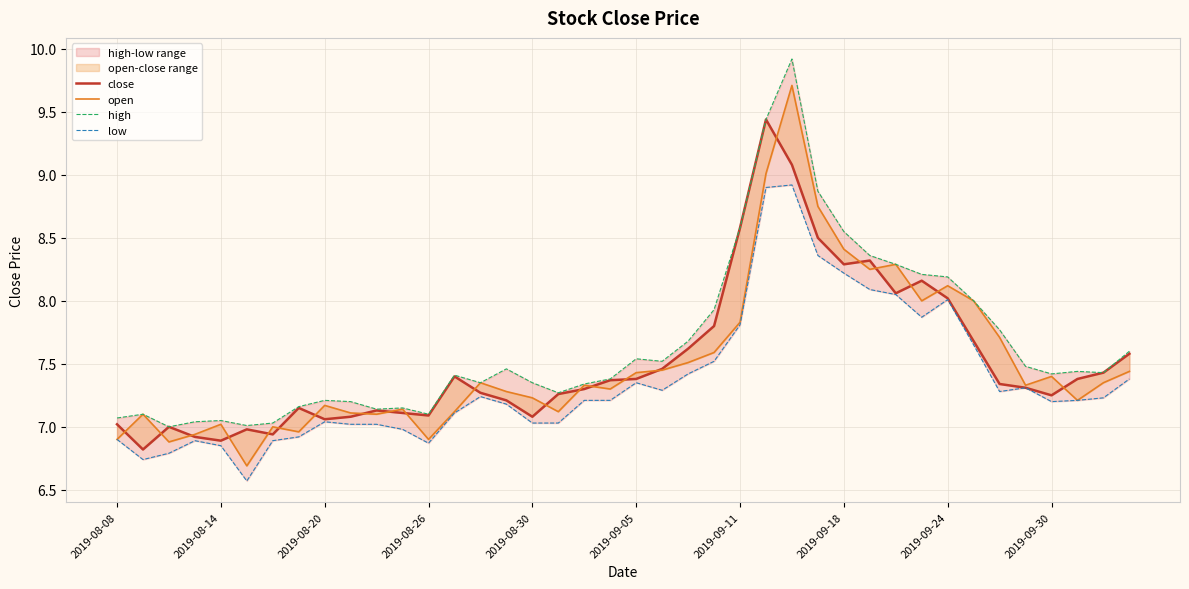

What position from the left is 2019-09-18?

8